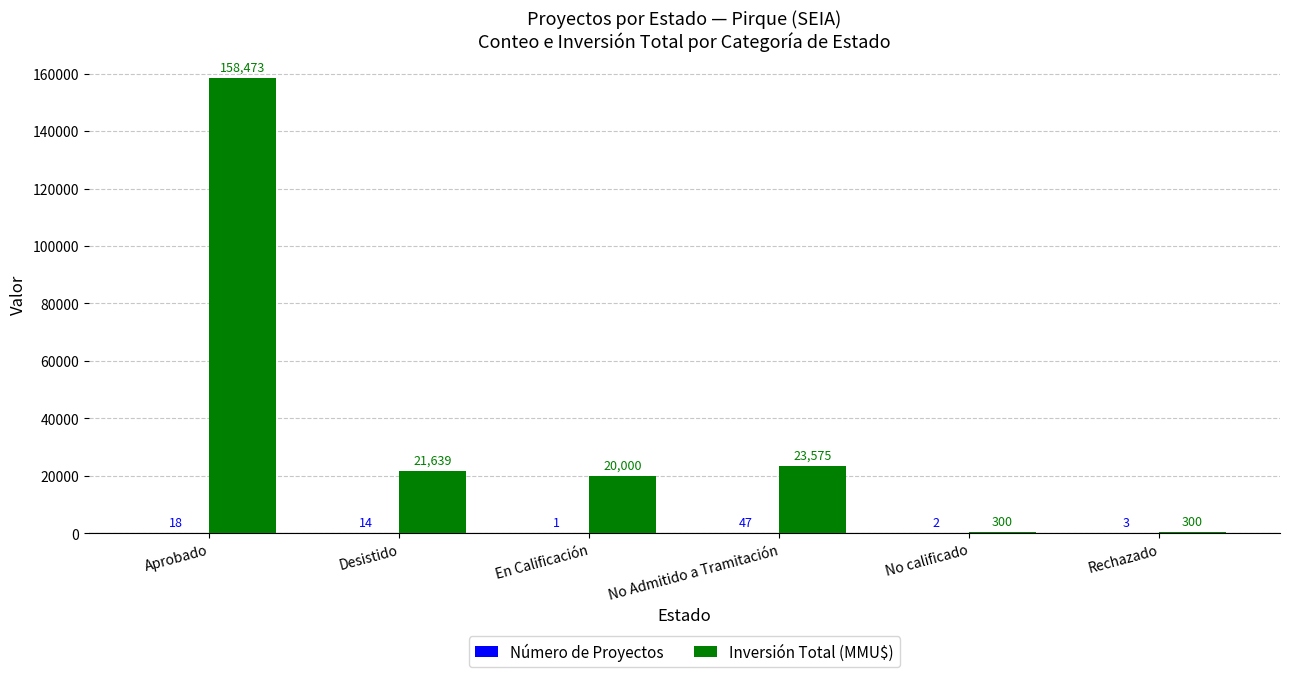

Which series has the largest total across all categories?

Inversión Total (MMU$)